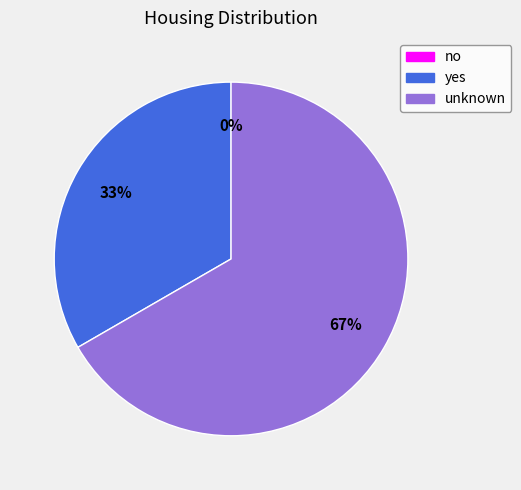

What percentage is NOT represented by yes?

66.7%